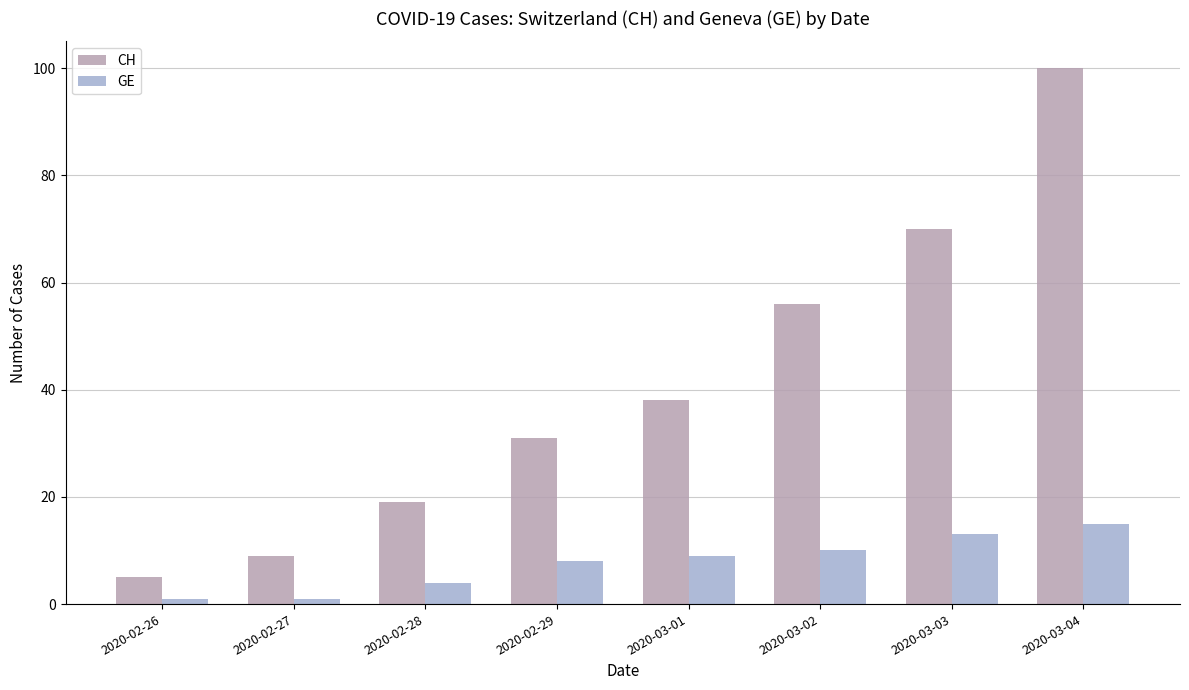

How many data points in CH are less than 38?

4